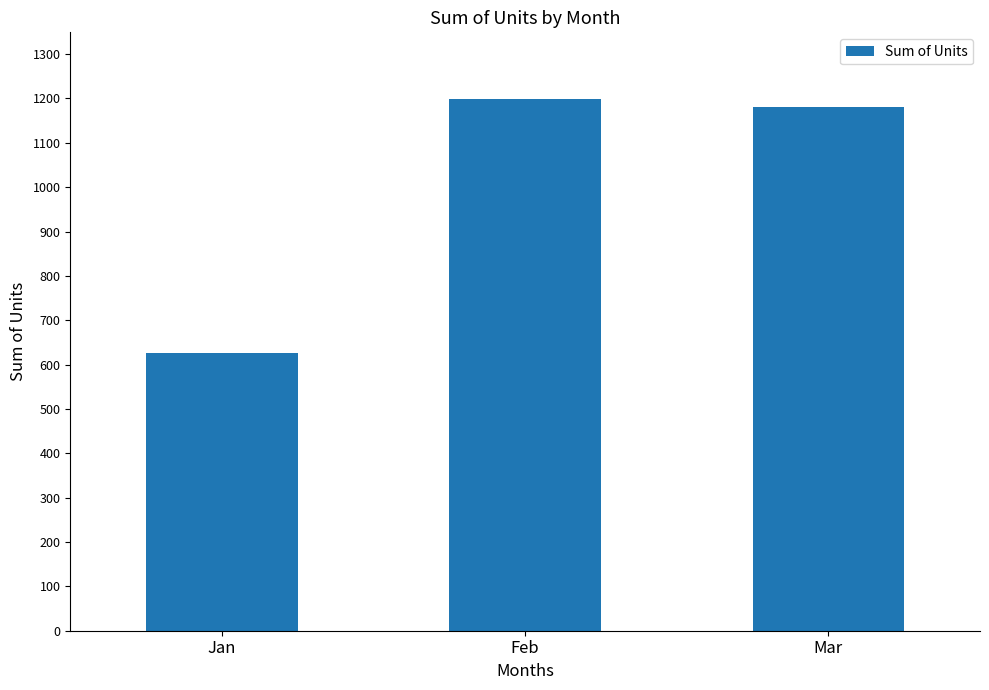

At which category does the chart reach its peak across all series?

Feb